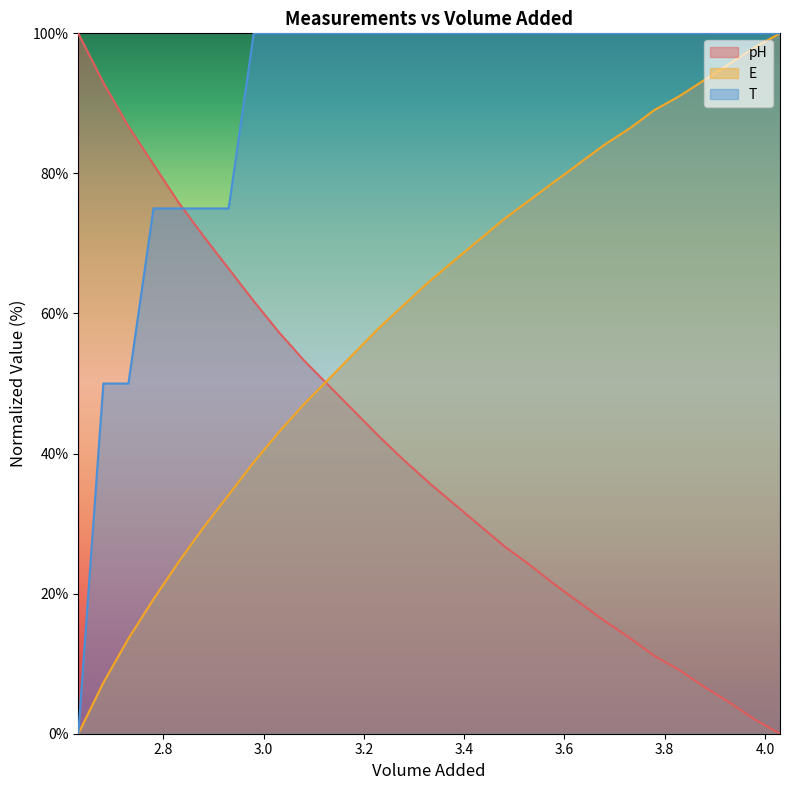

List the series in order of their overall mean, lowest first.

pH, E, T